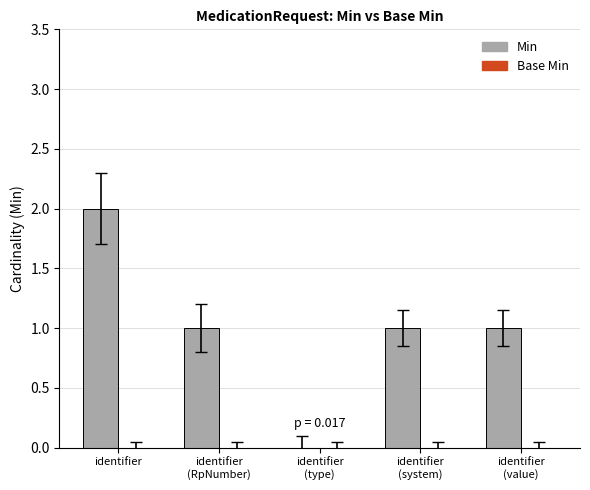

True or false: the data shows 3 at identifier.

False